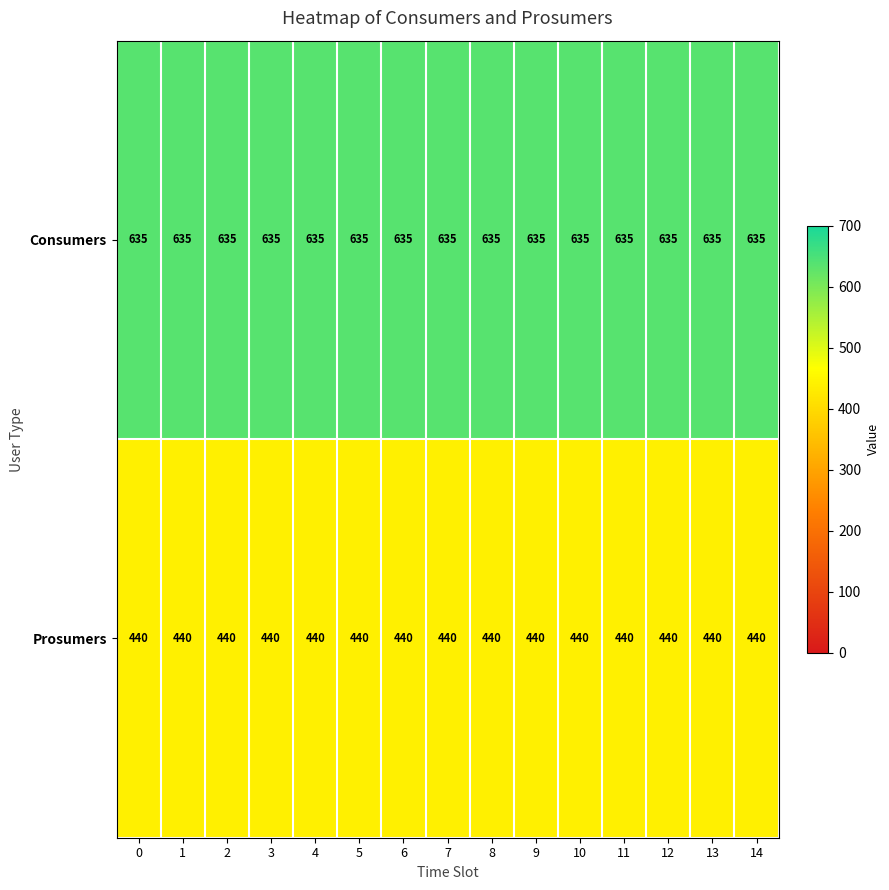

What value does the Consumers series have at 0?

635